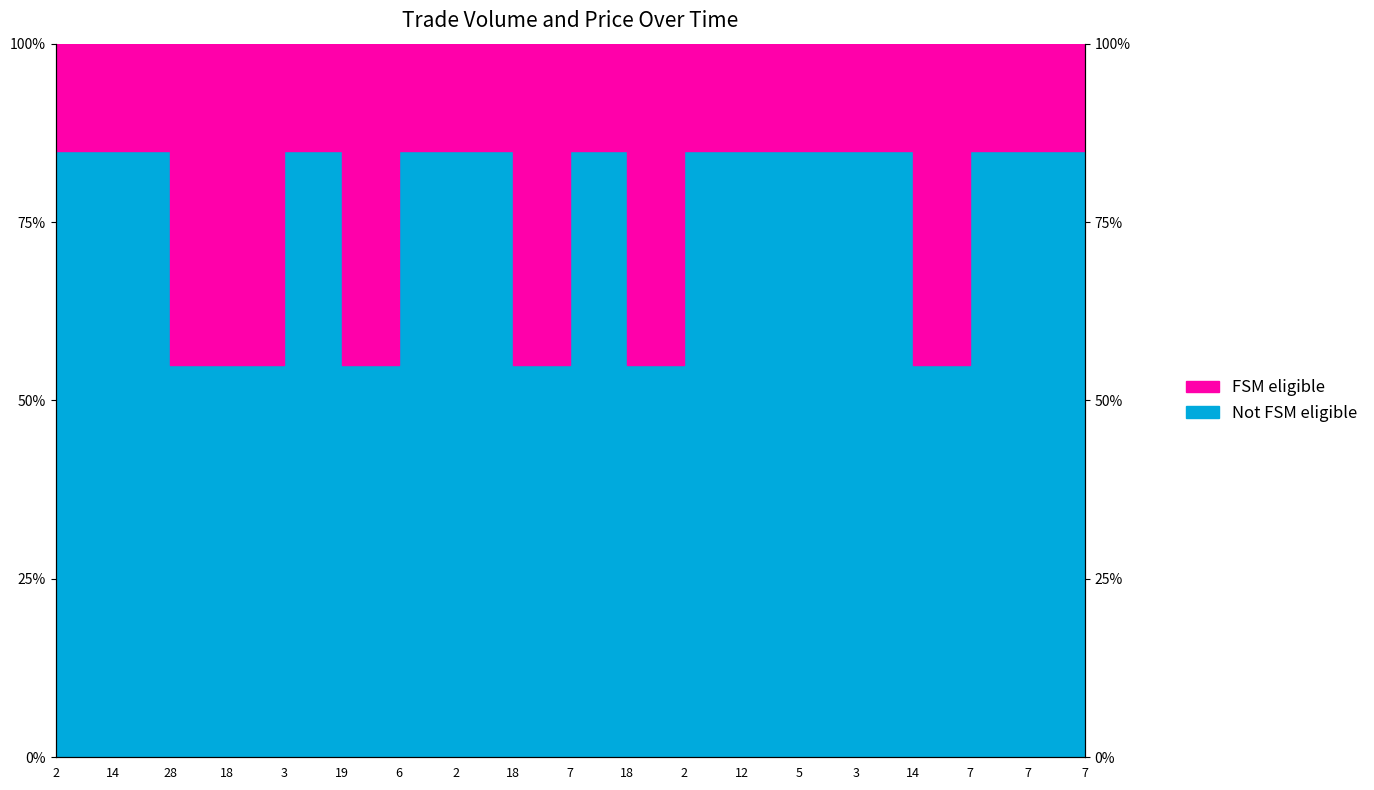

Between 2 and 6, which is larger?

2